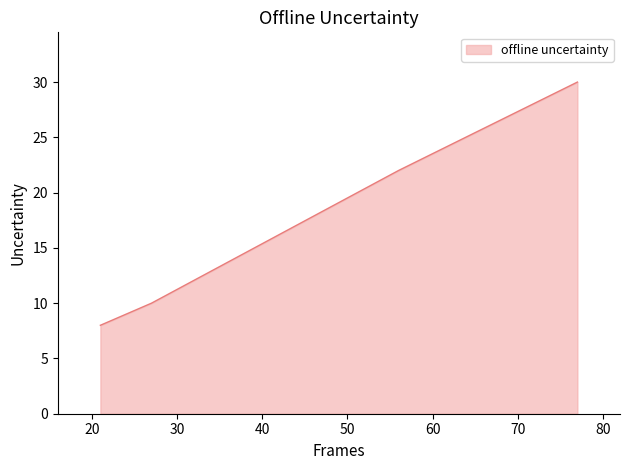

How many values are below 22?

2